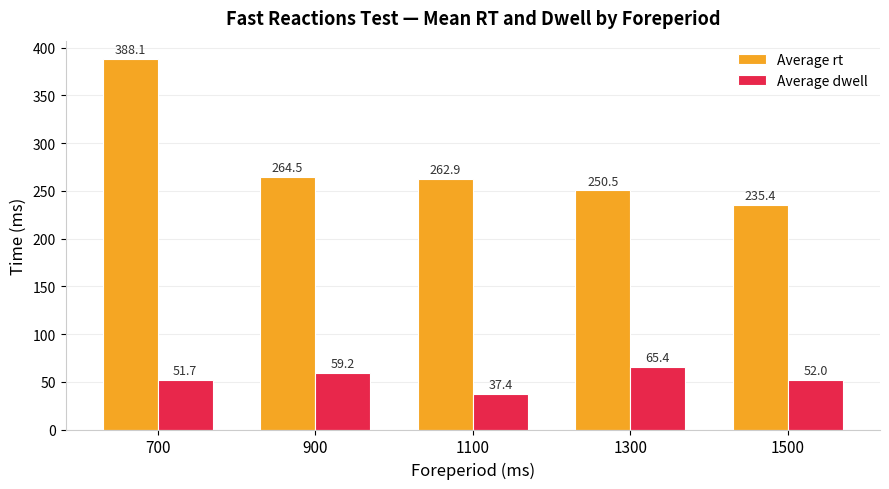

List the series in order of their peak value, highest first.

Average rt, Average dwell